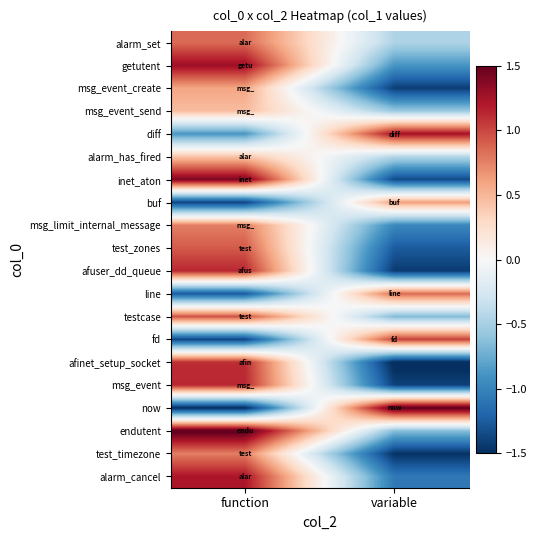

At variable, list the series in order from smallest to largest.

afinet_setup_socket, test_timezone, afuser_dd_queue, msg_event_create, msg_event, inet_aton, test_zones, alarm_cancel, msg_limit_internal_message, getutent, testcase, endutent, msg_event_send, alarm_set, alarm_has_fired, buf, line, fd, diff, now